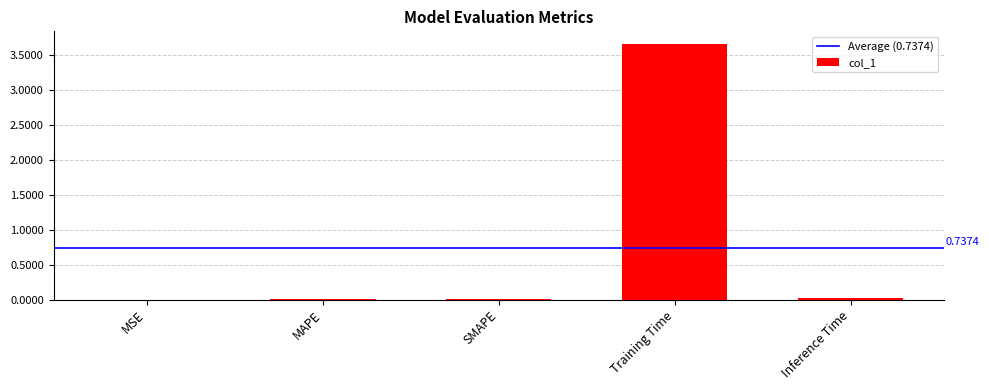

What is the maximum value shown in the chart?

3.7